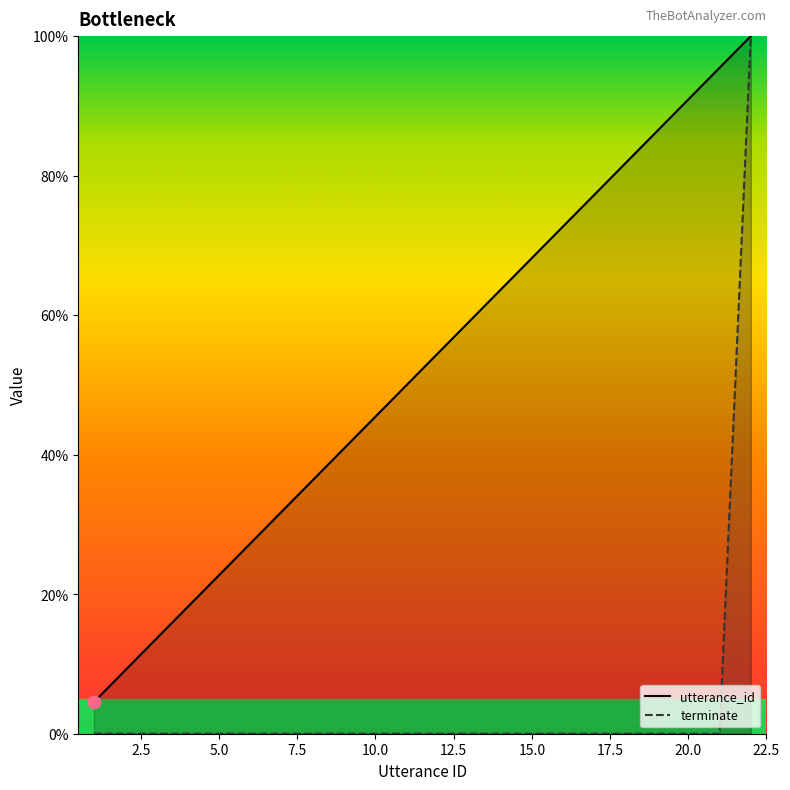

Which series has the widest spread of Y values?

terminate